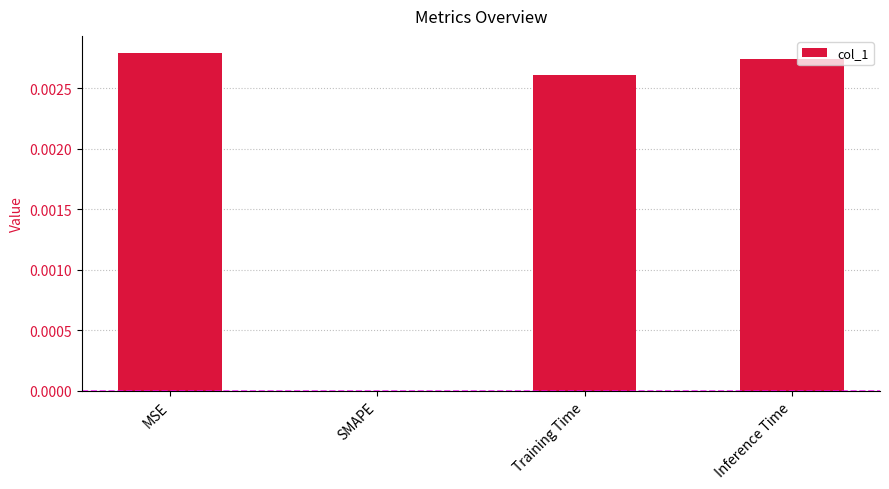

Is it true that the value at SMAPE is 0.0?

True